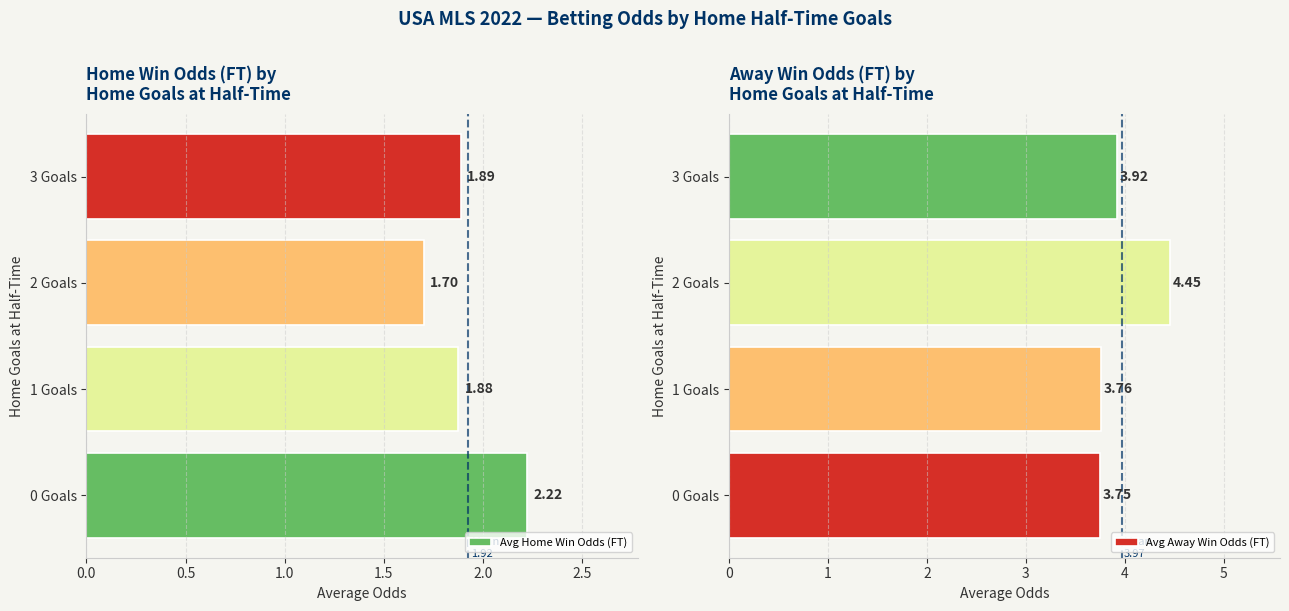

Which series has the largest total across all categories?

Avg Away Win Odds (FT)